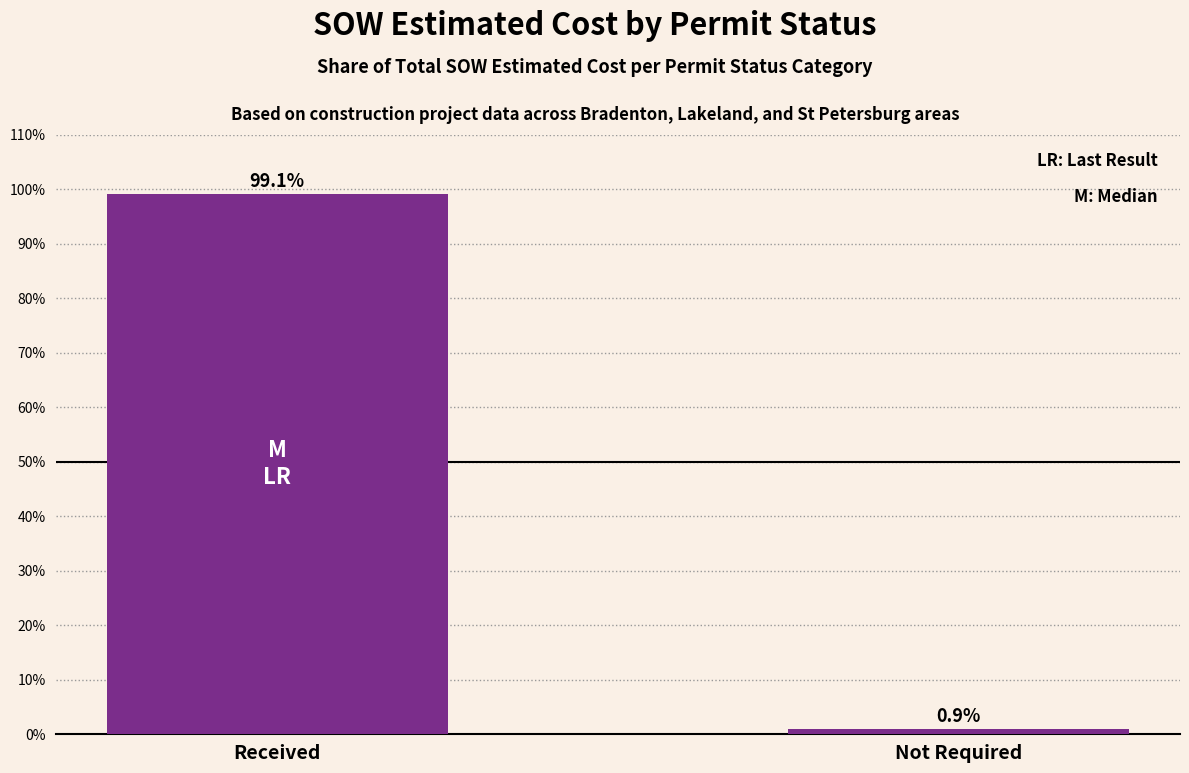

What is the smallest value displayed?

0.9